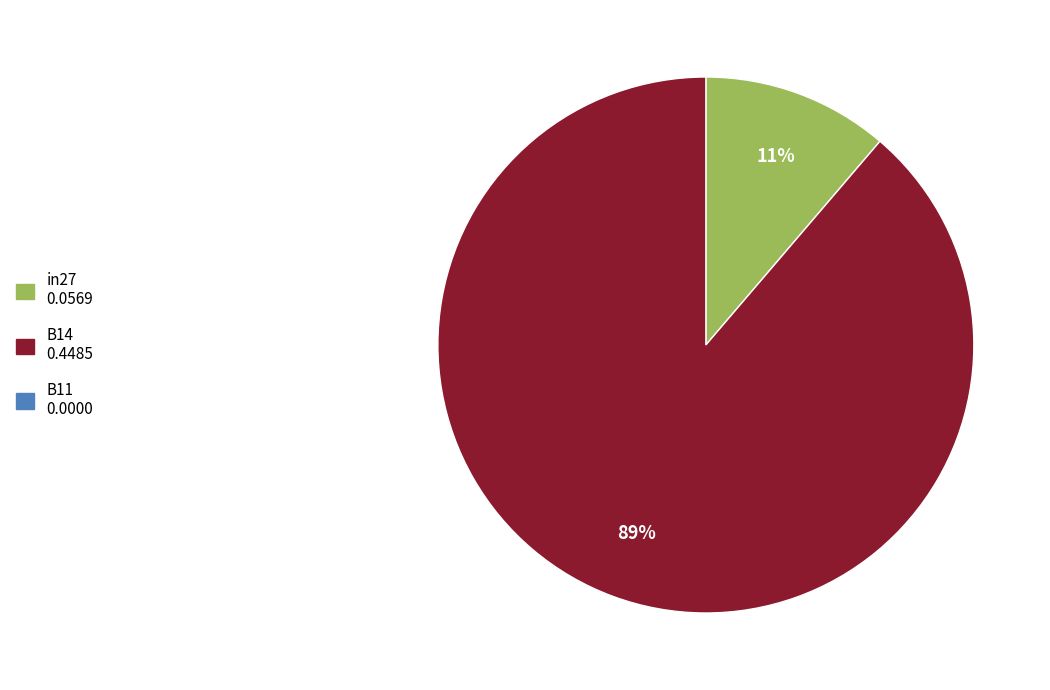

Count the number of slices in the pie.

2